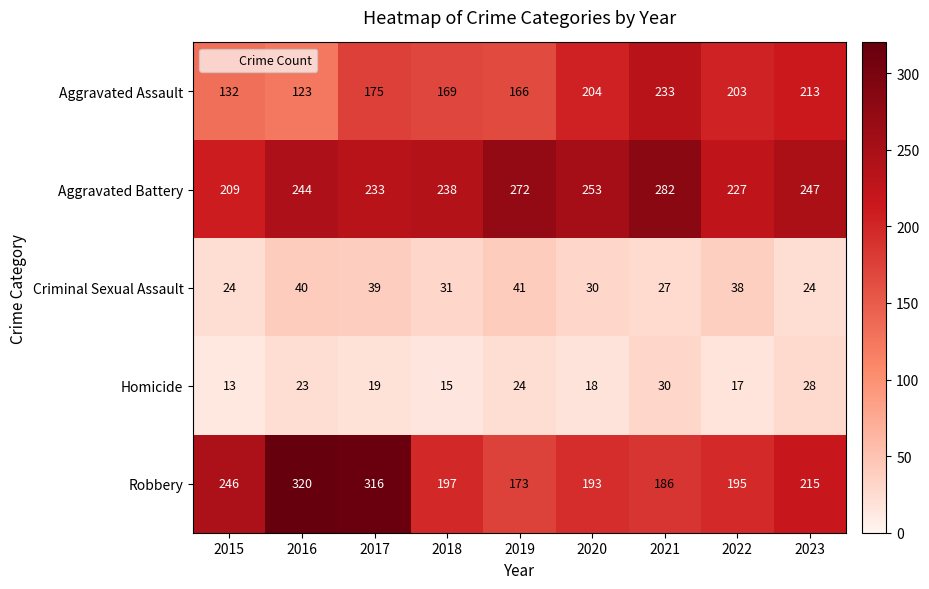

The value of Robbery at 2021 is 186. True or false?

True